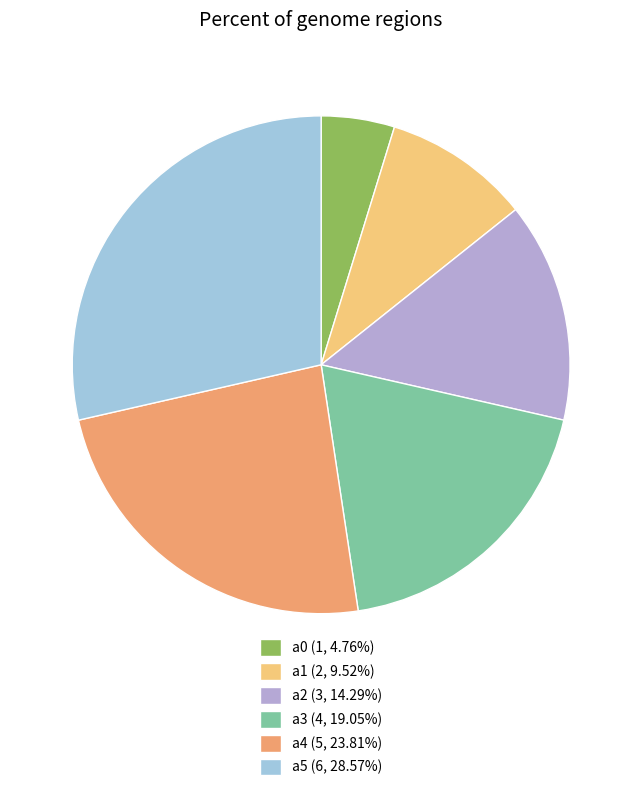

To the nearest percent, what is the difference between the largest and smallest slice percentages?

24%